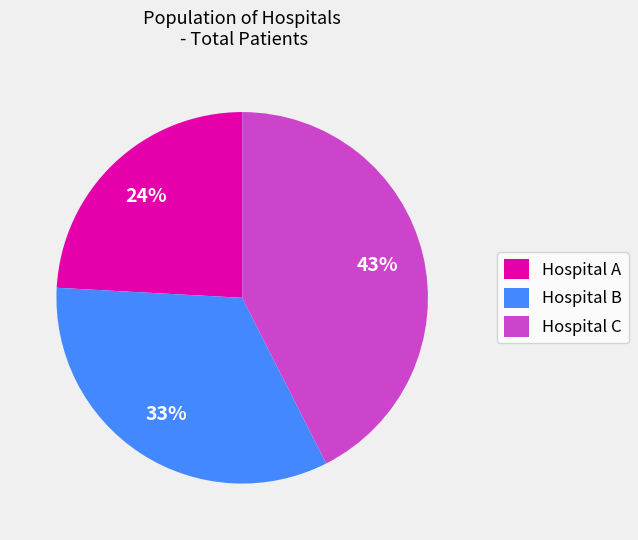

Which has a higher value, Hospital B or Hospital C?

Hospital C